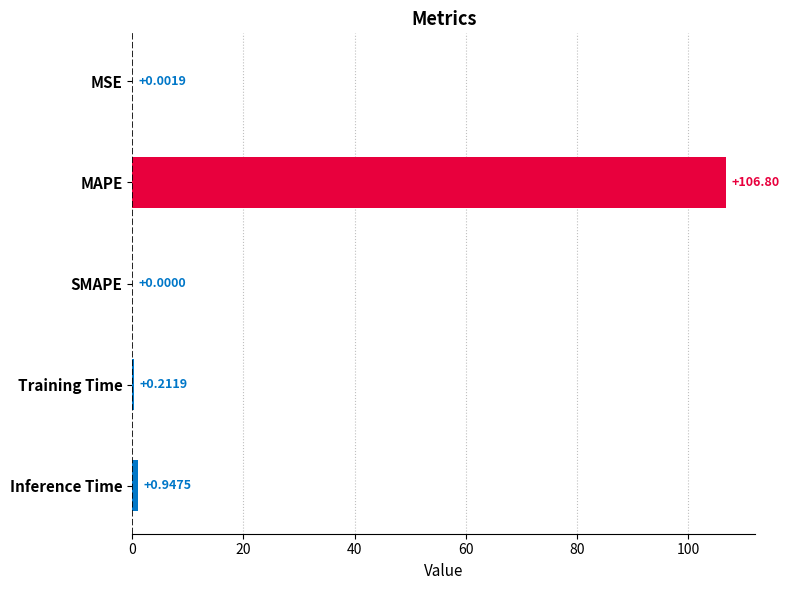

What is the sum of all values?

108.0